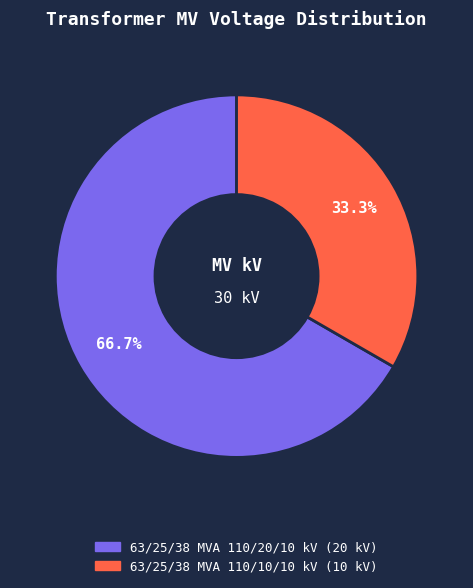

Count the number of slices in the pie.

2